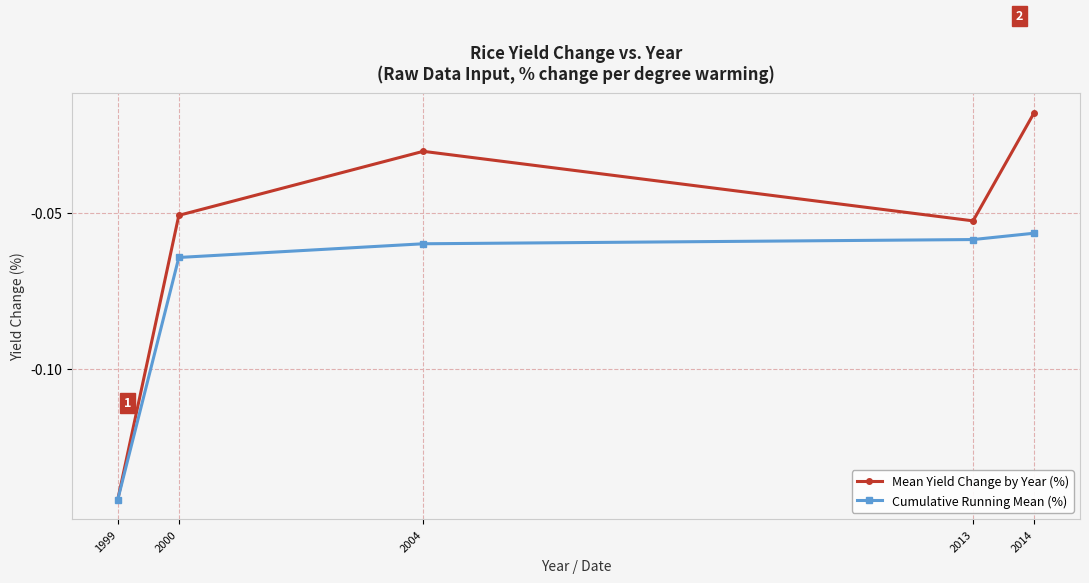

Which series has the largest range (max minus min)?

Mean Yield Change by Year (%)